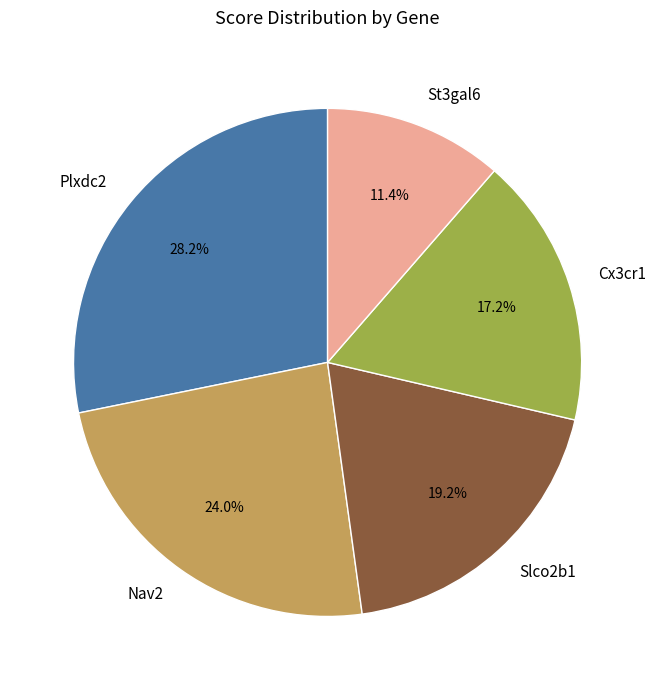

What is the largest slice in the pie chart?

Plxdc2